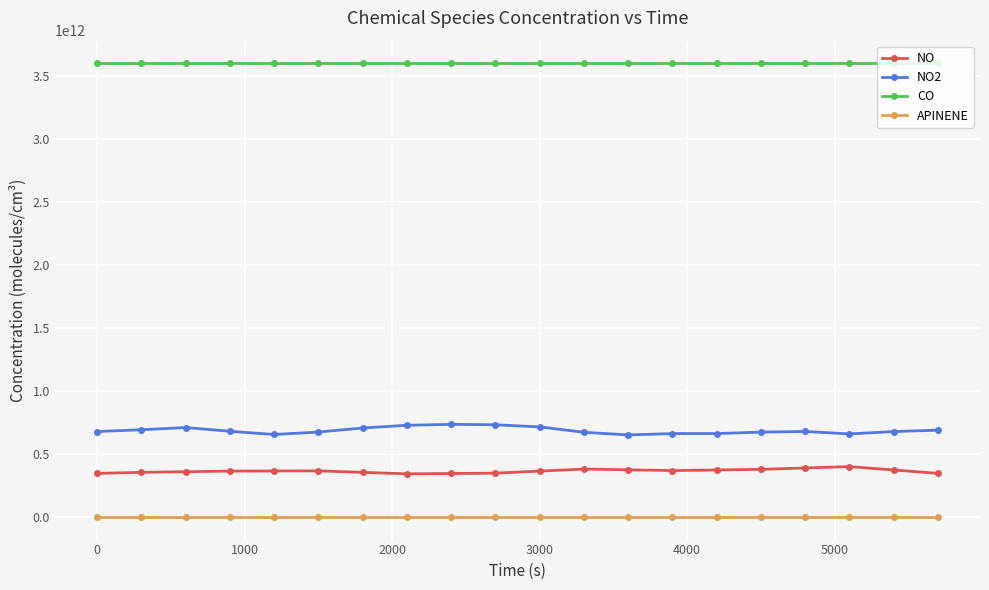

True or false: NO and NO2 intersect in this chart.

False